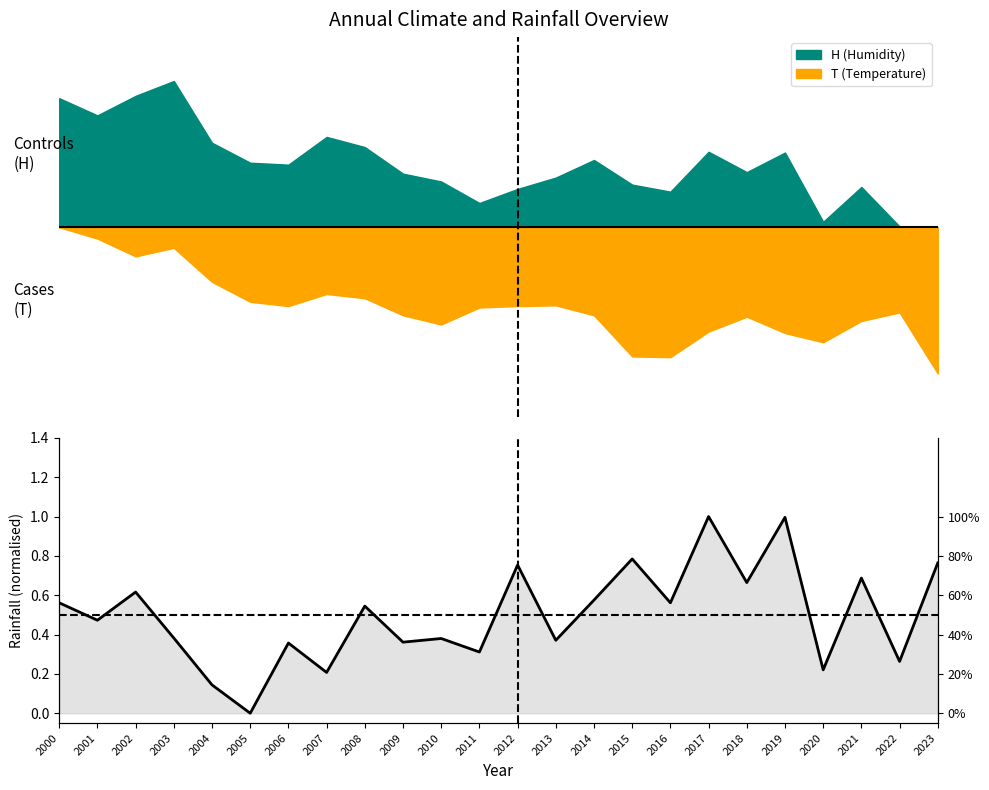

What is the change in value from 2011 to 2013?

+0.1